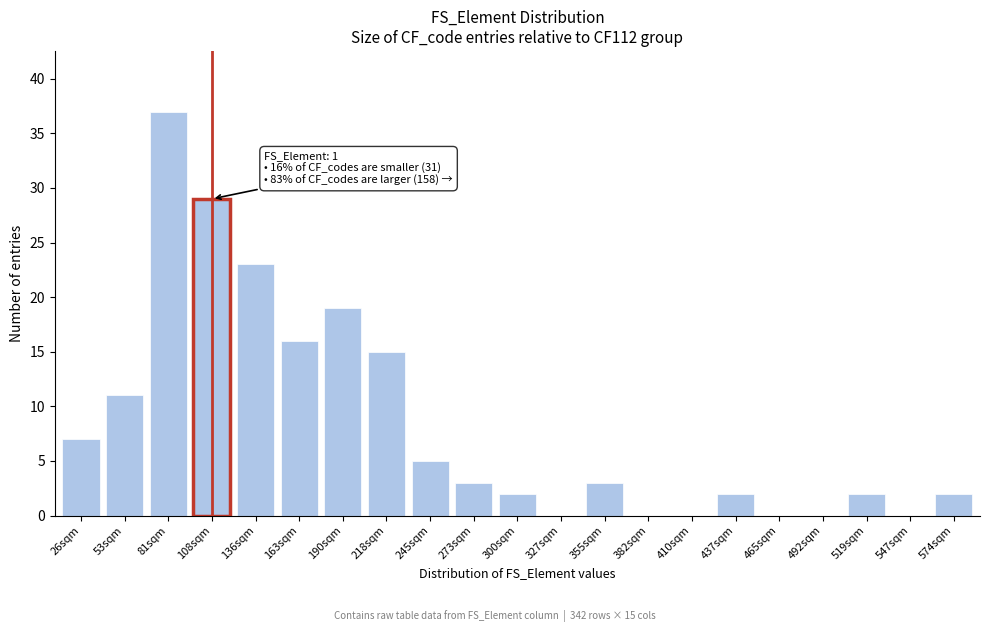

Reading right to left, list all the values displayed in this chart.

574sqm=2	547sqm=0	519sqm=2	492sqm=0	465sqm=0	437sqm=2	410sqm=0	382sqm=0	355sqm=3	327sqm=0	300sqm=2	273sqm=3	245sqm=5	218sqm=15	190sqm=19	163sqm=16	136sqm=23	108sqm=29	81sqm=37	53sqm=11	26sqm=7